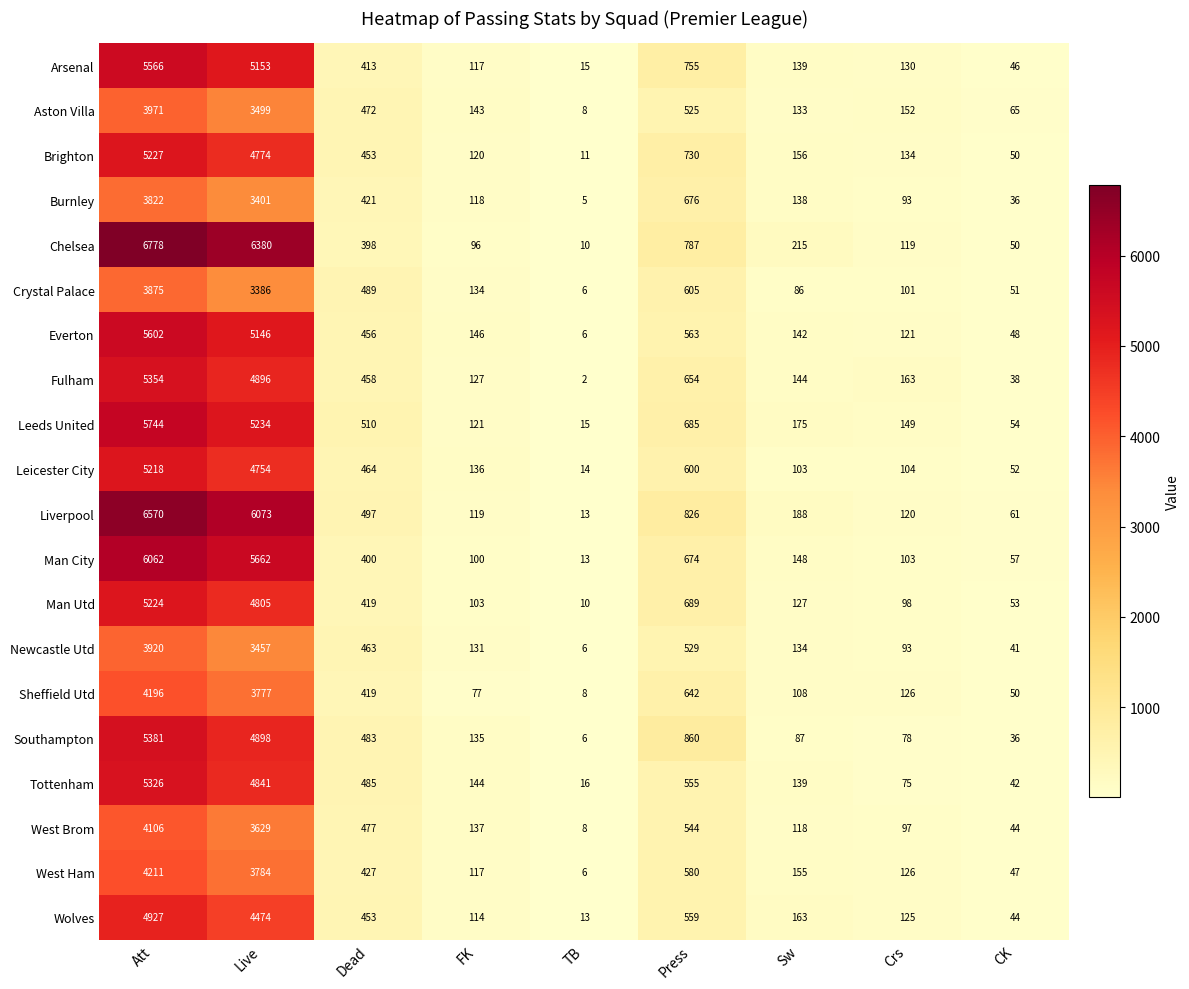

What is the difference between the highest and lowest values at TB?

14